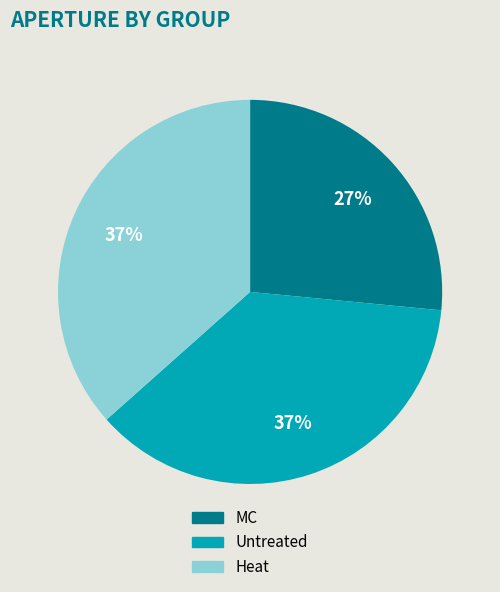

Do Untreated and Heat together represent more than half of the pie?

Yes